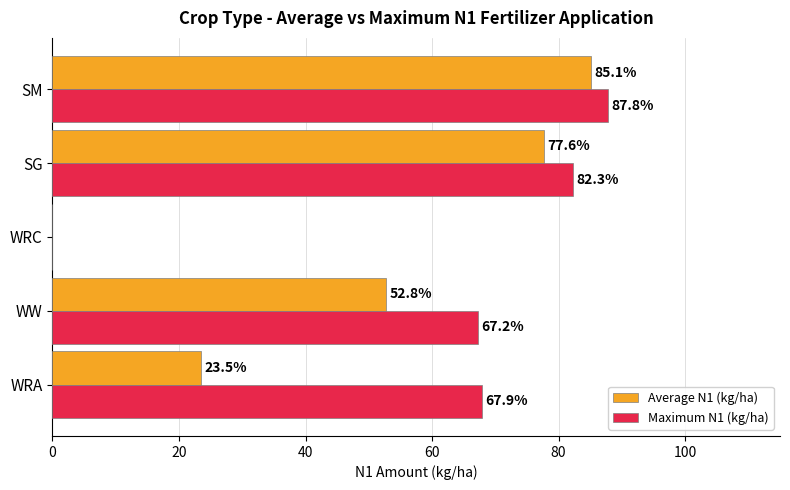

True or false: Maximum N1 (kg/ha) has a value of 111.4 at WRA.

False